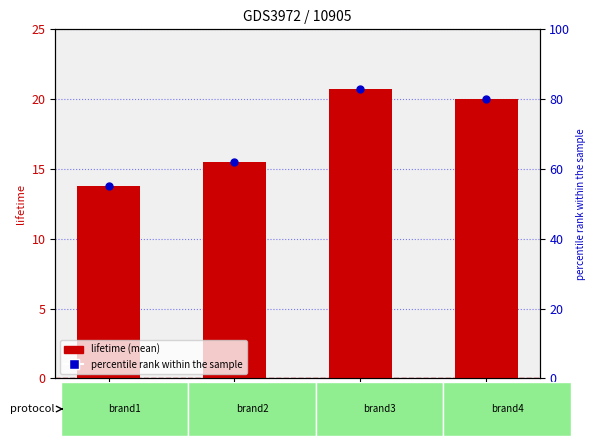

Which series contains the lowest Y value?

lifetime